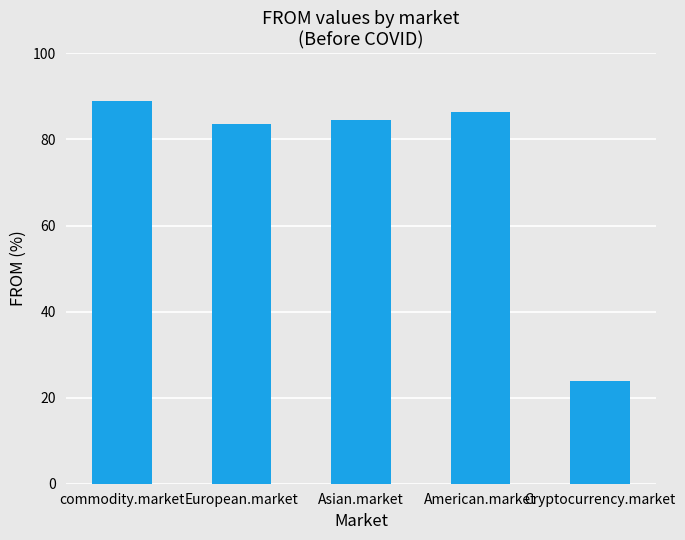

Reading right to left, list all the values displayed in this chart.

Cryptocurrency.market=23.8	American.market=86.5	Asian.market=84.5	European.market=83.5	commodity.market=89.0